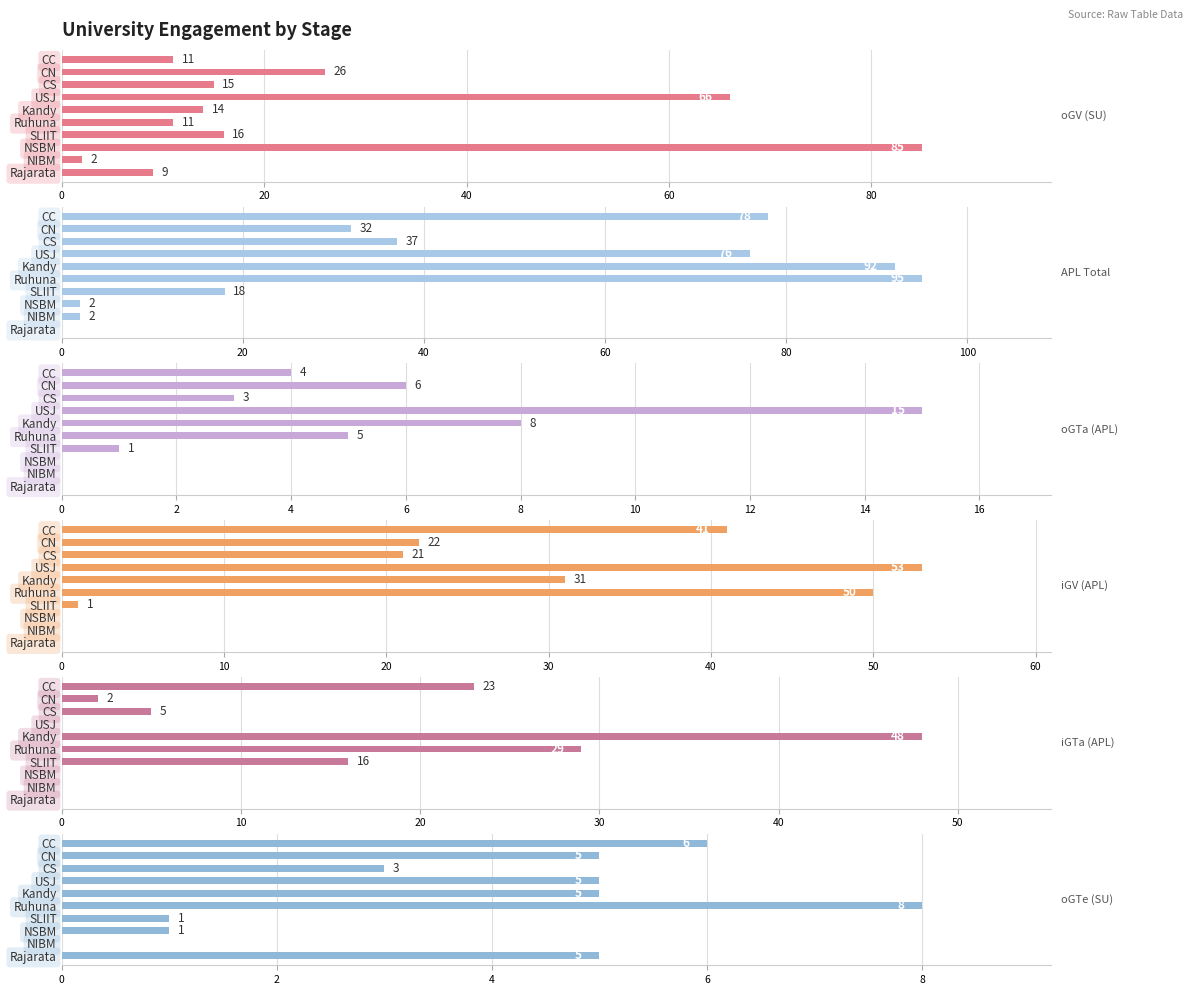

List the series in order of their peak value, highest first.

APL Total, oGV (SU), iGV (APL), iGTa (APL), oGTa (APL), oGTe (SU)